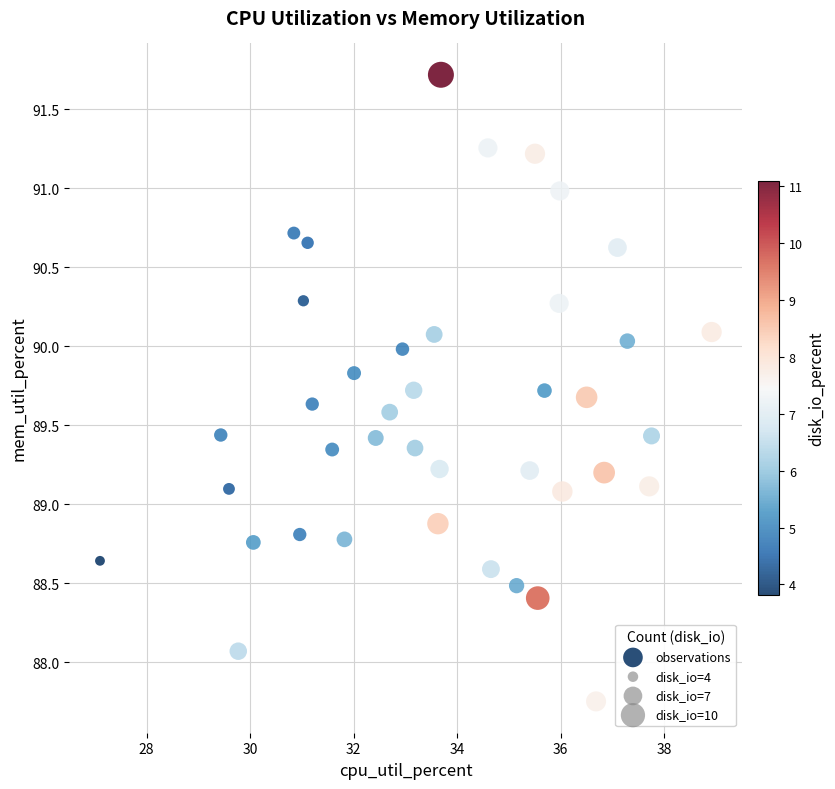

What is the range of Y values (max minus min)?

4.0